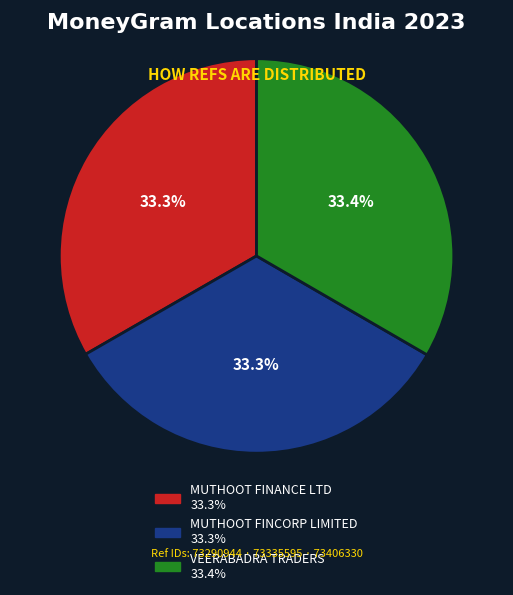

How much of the chart is everything except VEERABADRA TRADERS?

66.6%